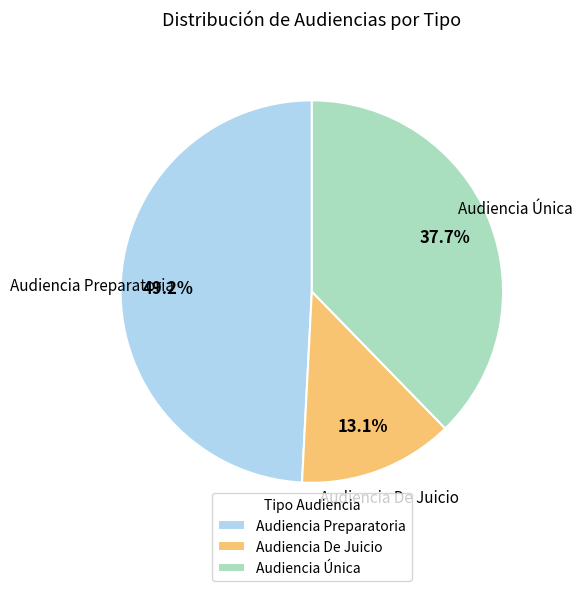

Approximately how many times larger is the value at Audiencia Única compared to Audiencia De Juicio?

2.9